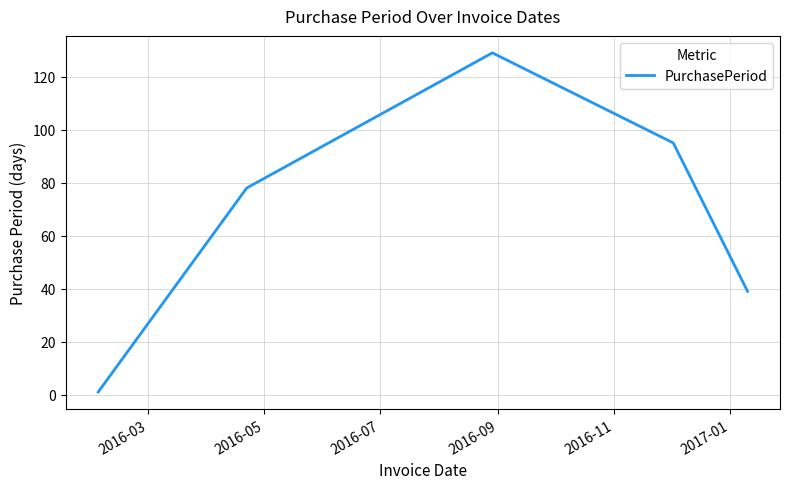

Reading left to right, list all the values displayed in this chart.

1	78	129	95	39